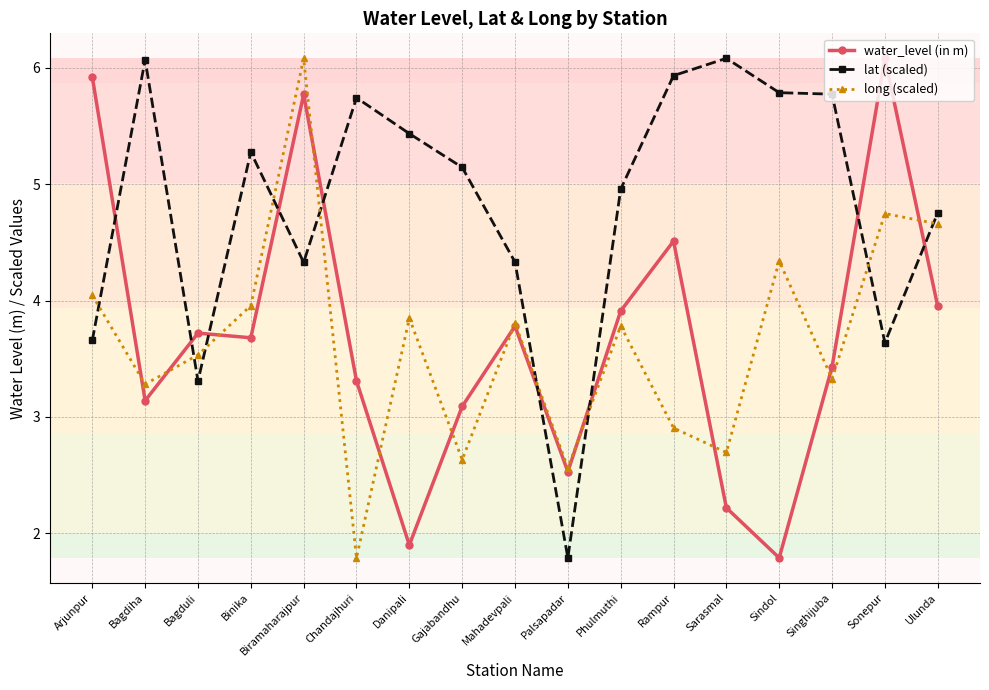

Where does the water_level (in m) series first go above 3?

Arjunpur